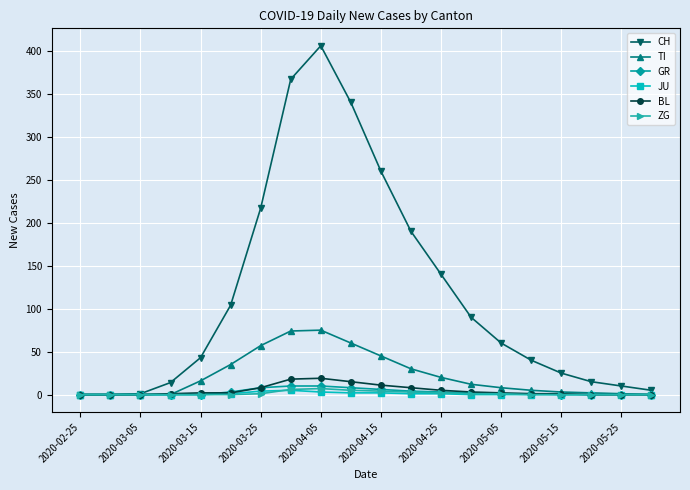

At how many categories does at least one series exceed 65?

9